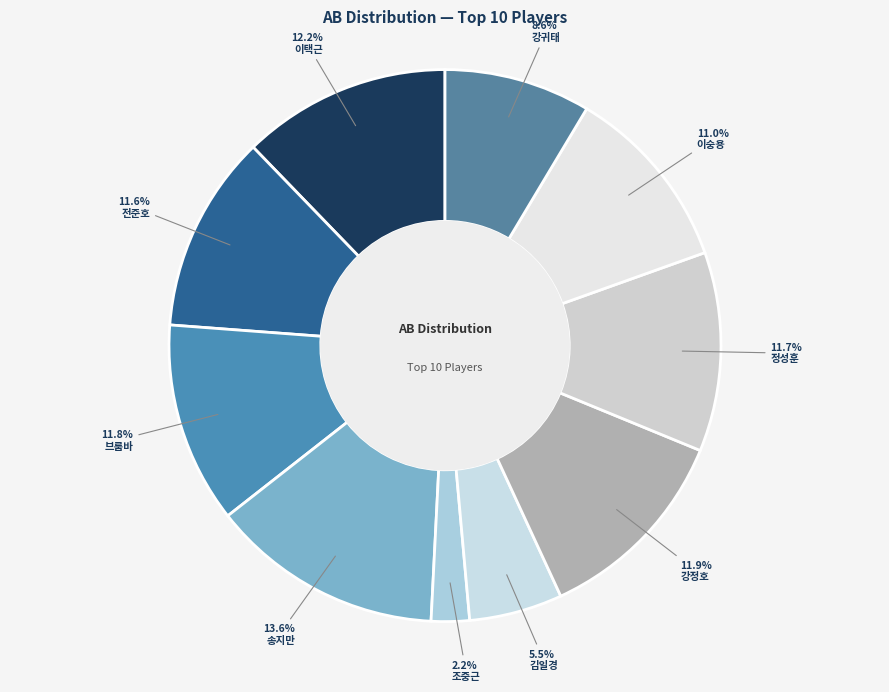

Is it true that 송지만 is 14% of the pie?

True